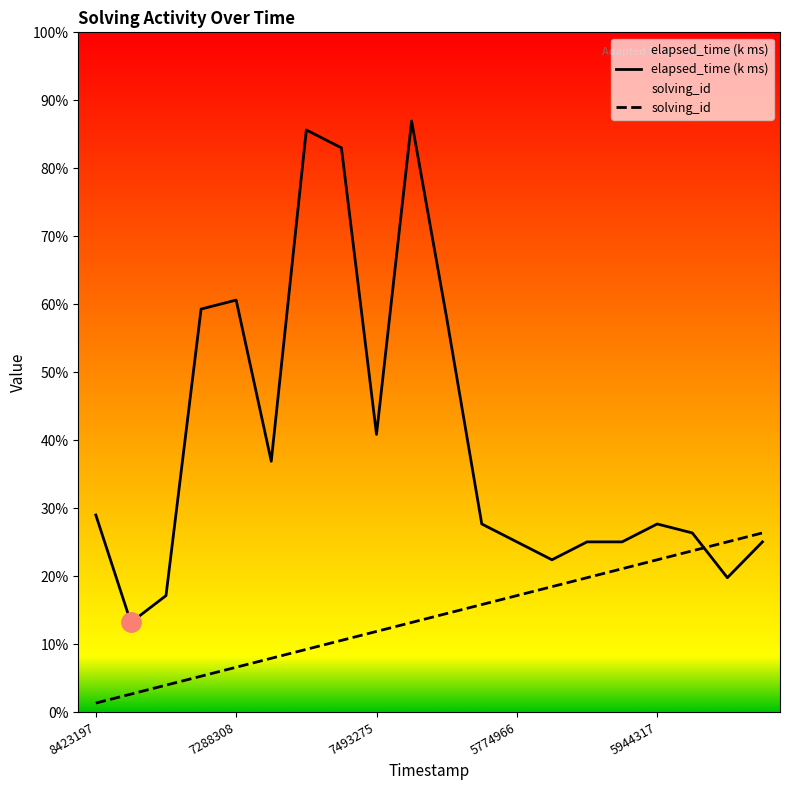

How many data points does each series have?

20